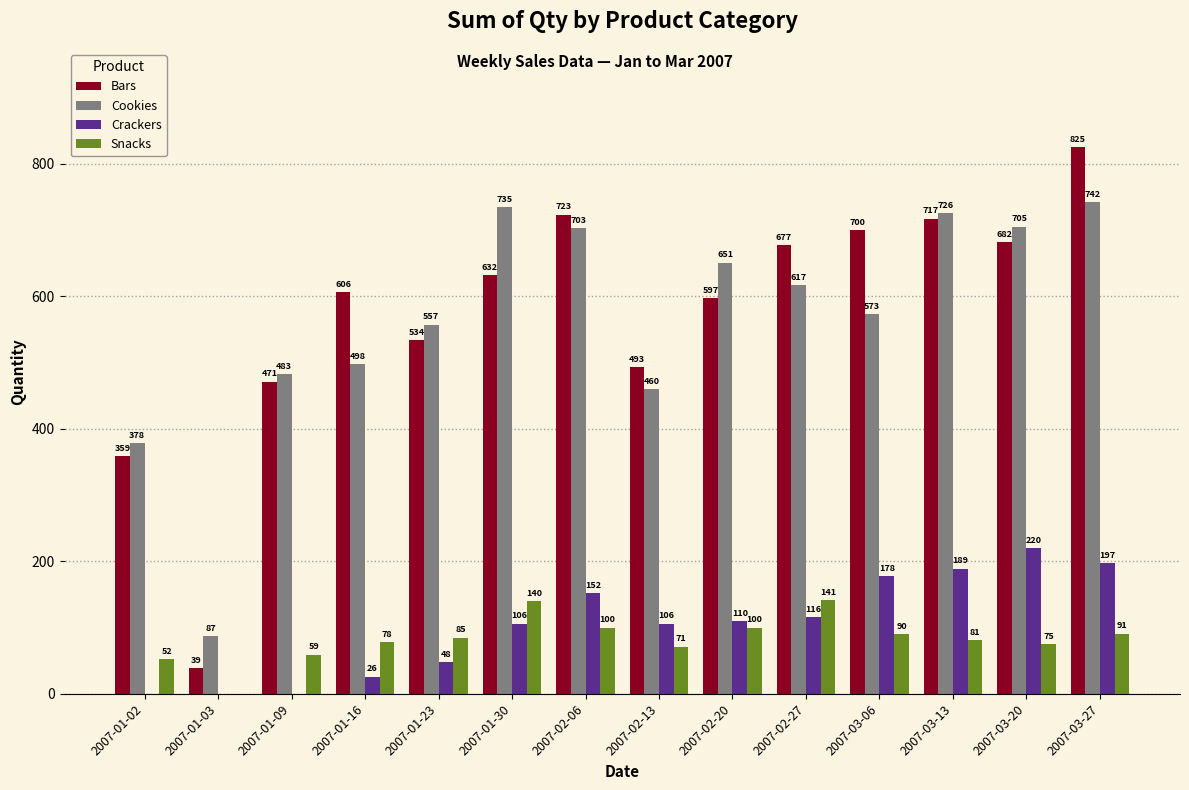

How many positive values does the Crackers series have?

11